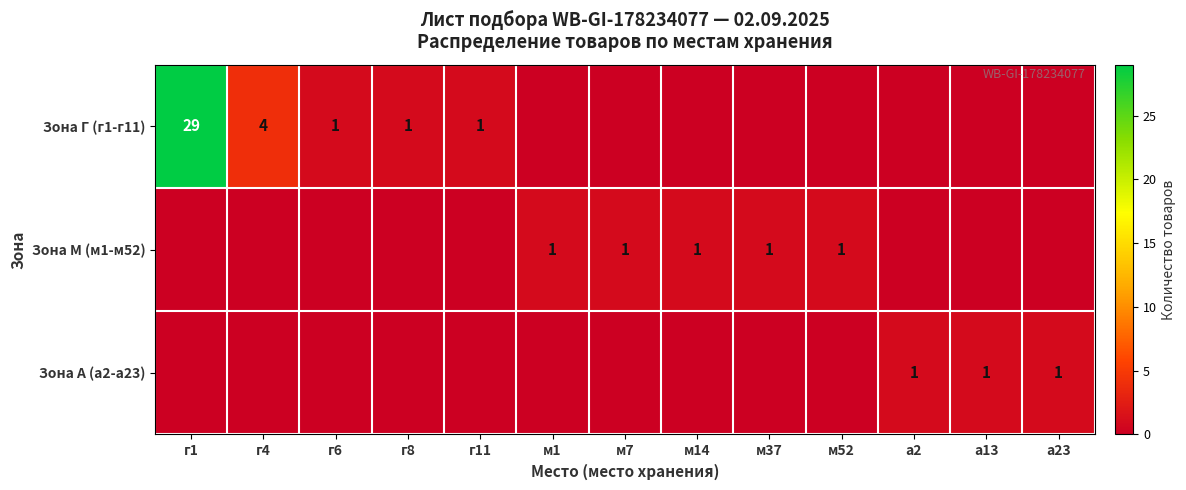

The value of Зона Г (г1-г11) at г1 is 8. True or false?

False